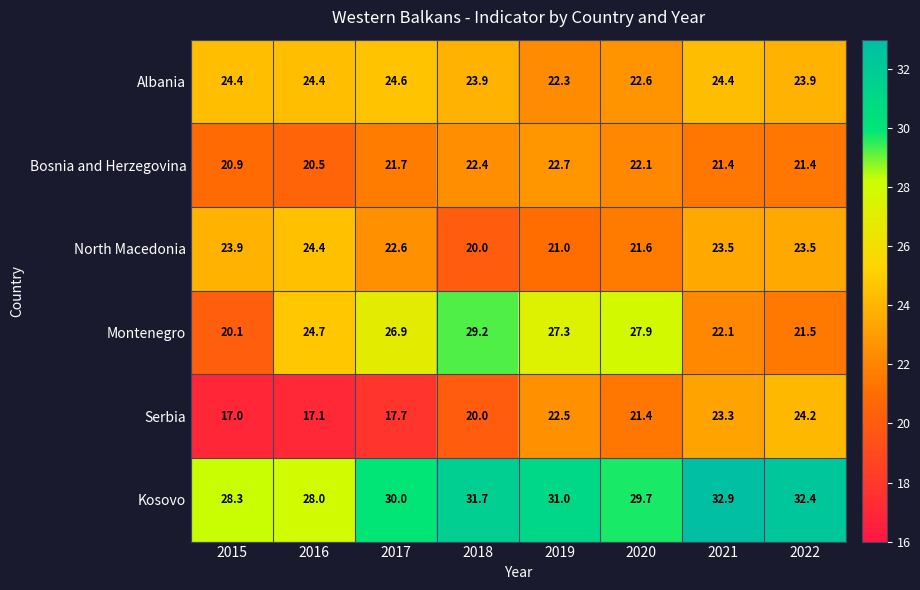

Is it true that Albania equals 22.3 at 2019?

True